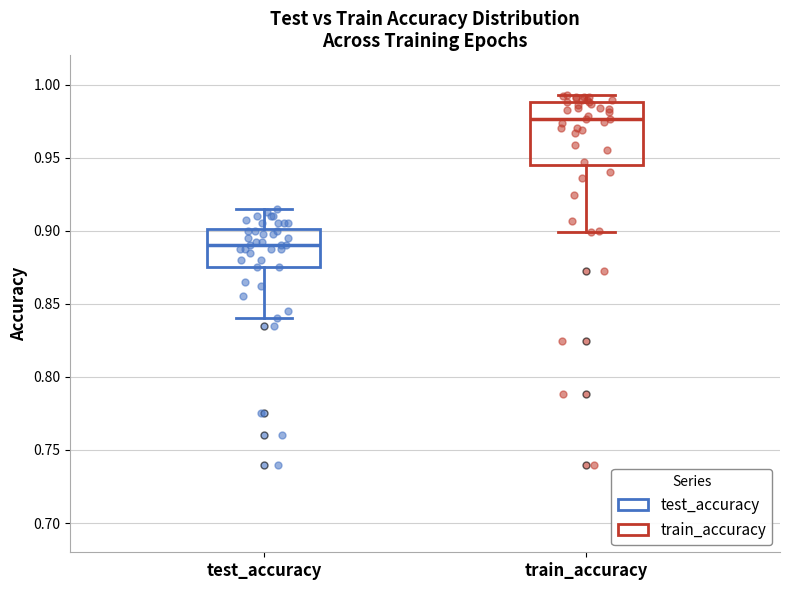

Reading left to right, read every box against the y-axis: the position of its median line, the range the box covers, and the ends of its whiskers. The values are not printed on the chart, so give them approximately, as read against the axis.

test_accuracy: median 0.890, box 0.875 to 0.900, whiskers 0.840 to 0.915
train_accuracy: median 0.975, box 0.945 to 0.990, whiskers 0.900 to 0.995